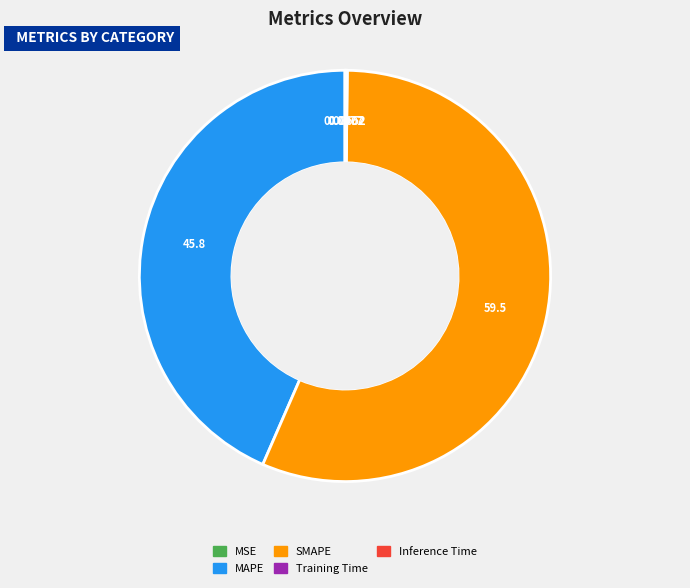

Is there any slice that represents more than half of the pie?

Yes